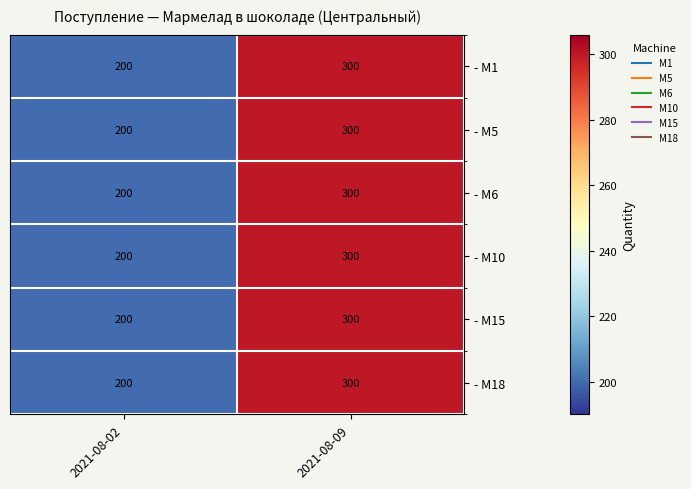

The - M1 series shows 329 at 2021-08-02. True or false?

False